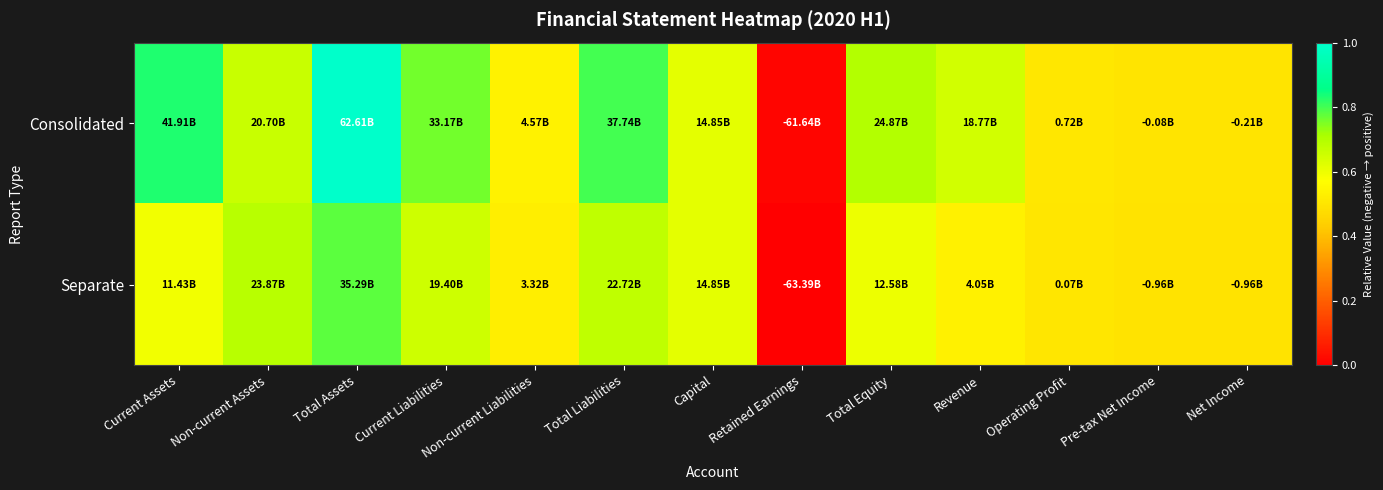

List the series in order of their overall mean, highest first.

Consolidated, Separate